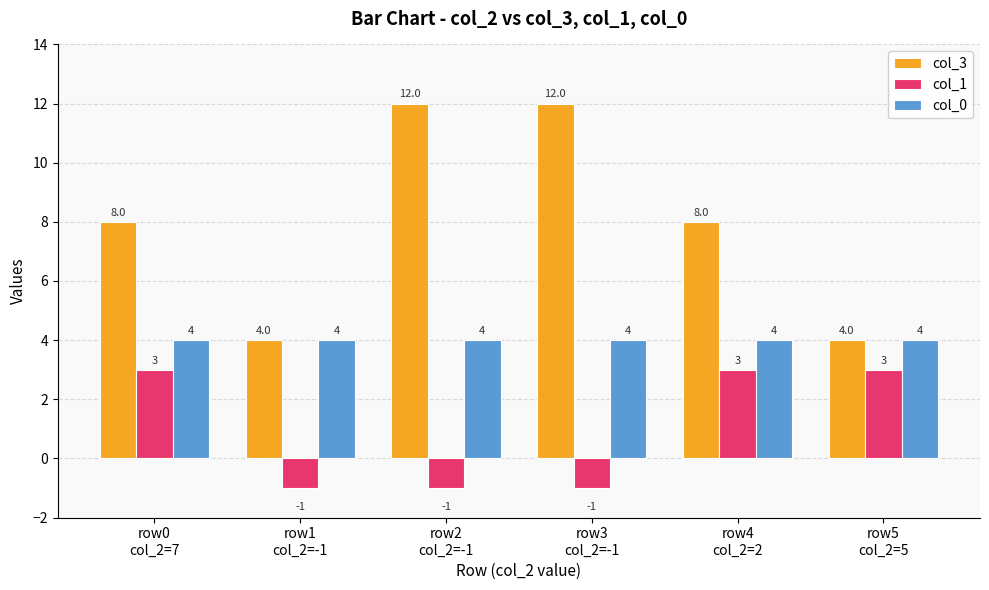

What is the sum of all col_3 values?

48